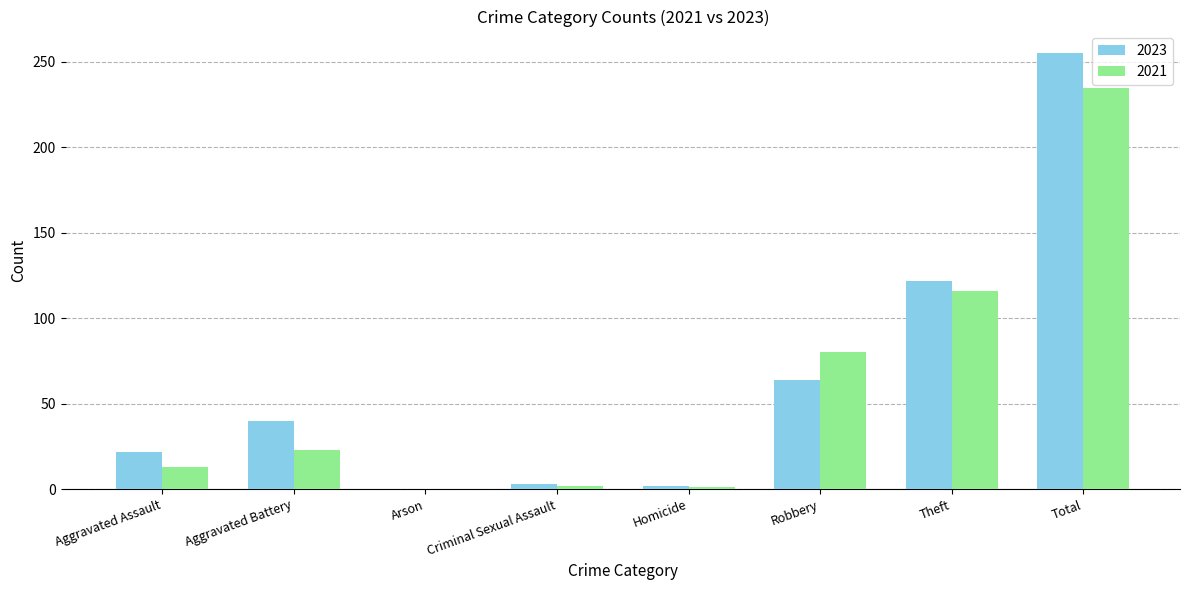

The 2021 series shows 13 at Aggravated Assault. True or false?

True